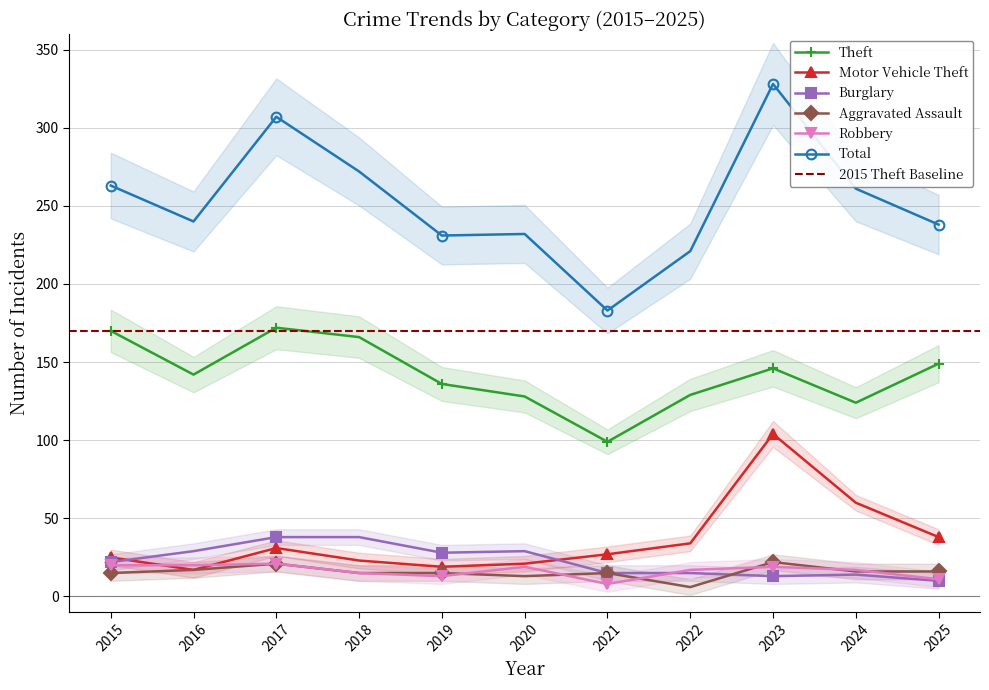

At which category is the sum across all series the highest?

2023